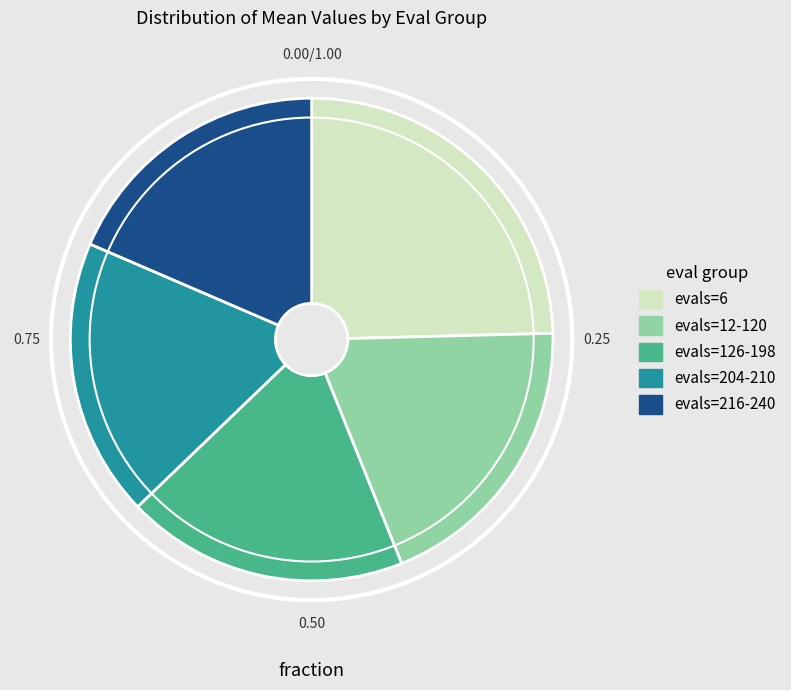

Do evals=204-210 and evals=126-198 together represent more than half of the pie?

No